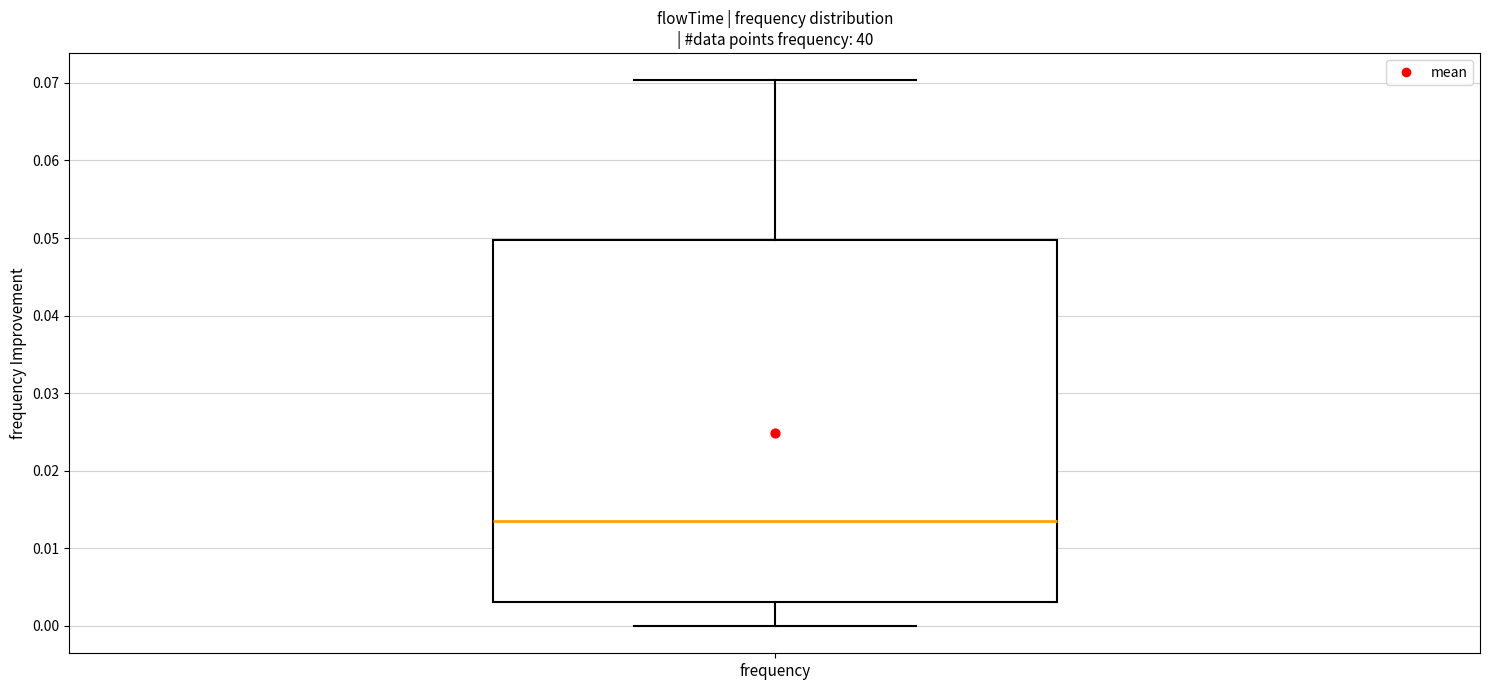

Read this box plot against the y-axis: the position of the median line, the range covered by the box, and the ends of both whiskers. The values are not printed on the chart, so give them approximately, as read against the axis.

median 0.013, box 0.003 to 0.050, whiskers 0.000 to 0.070